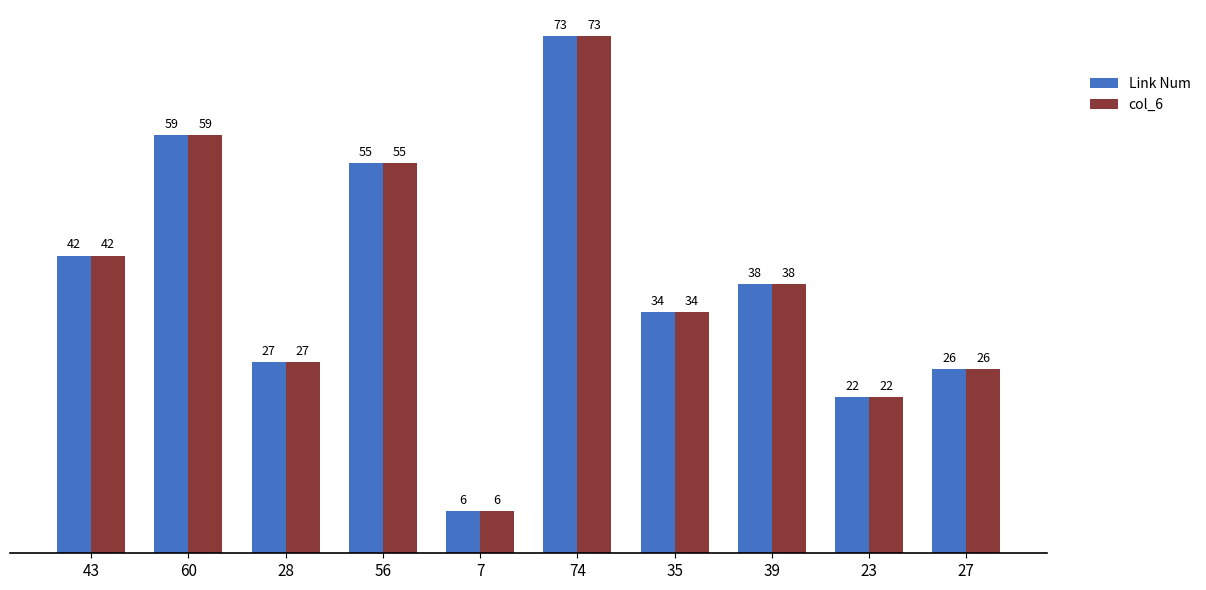

The value of Link Num at 39 is 38. True or false?

True